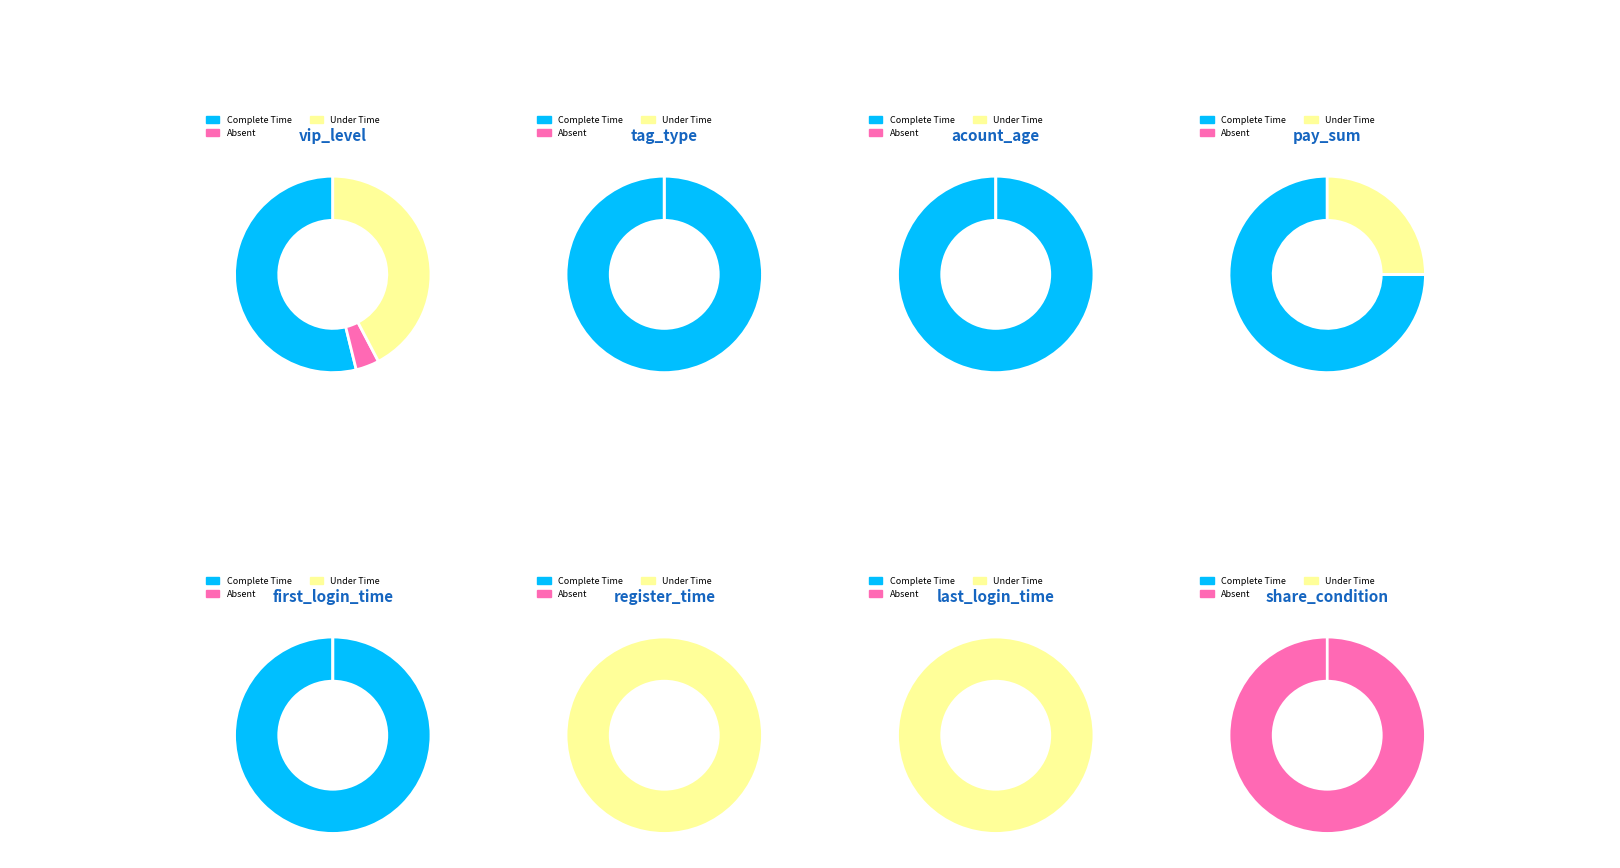

What is the change in value from acount_age to register_time?

-5